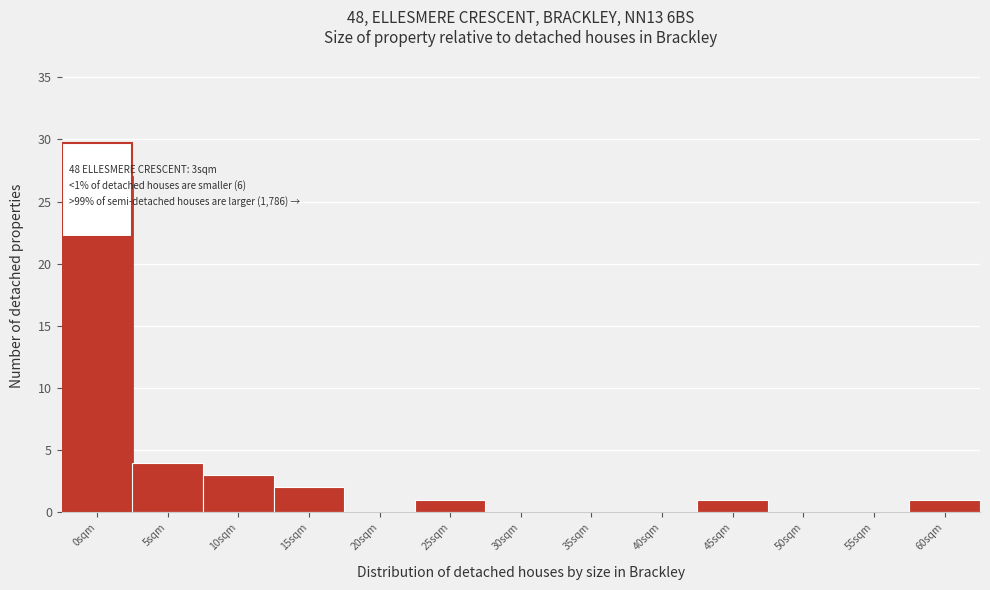

Reading left to right, list all the values displayed in this chart.

0sqm=27	5sqm=4	10sqm=3	15sqm=2	20sqm=0	25sqm=1	30sqm=0	35sqm=0	40sqm=0	45sqm=1	50sqm=0	55sqm=0	60sqm=1